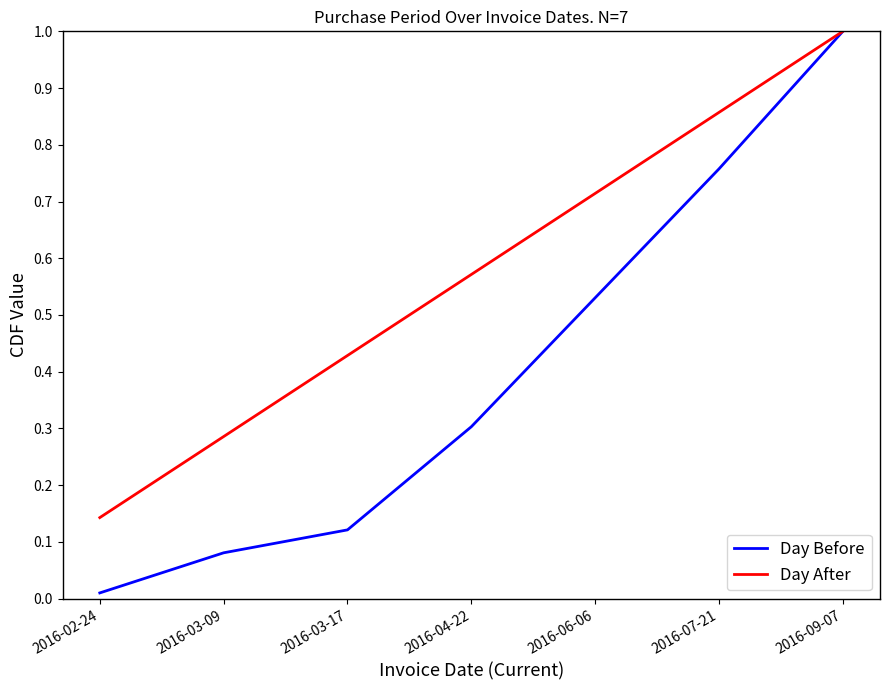

List the labels in order of Day Before value, smallest first.

2016-02-24, 2016-03-09, 2016-03-17, 2016-04-22, 2016-06-06, 2016-07-21, 2016-09-07